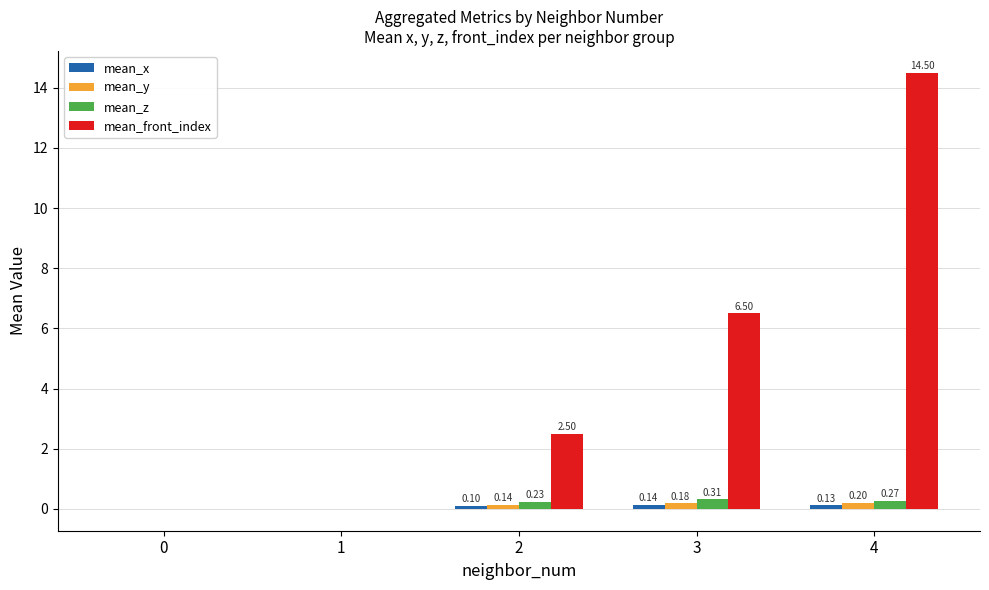

Are the bars horizontal?

No